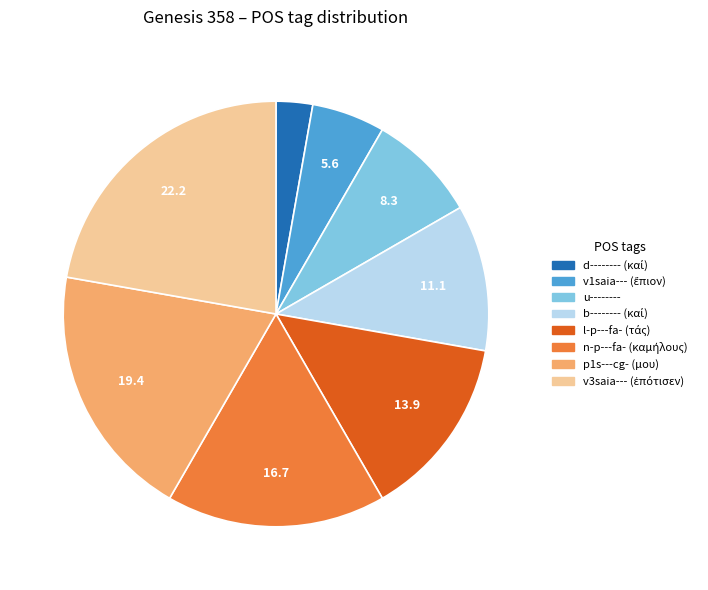

Which category has the smallest portion of the pie?

d--------